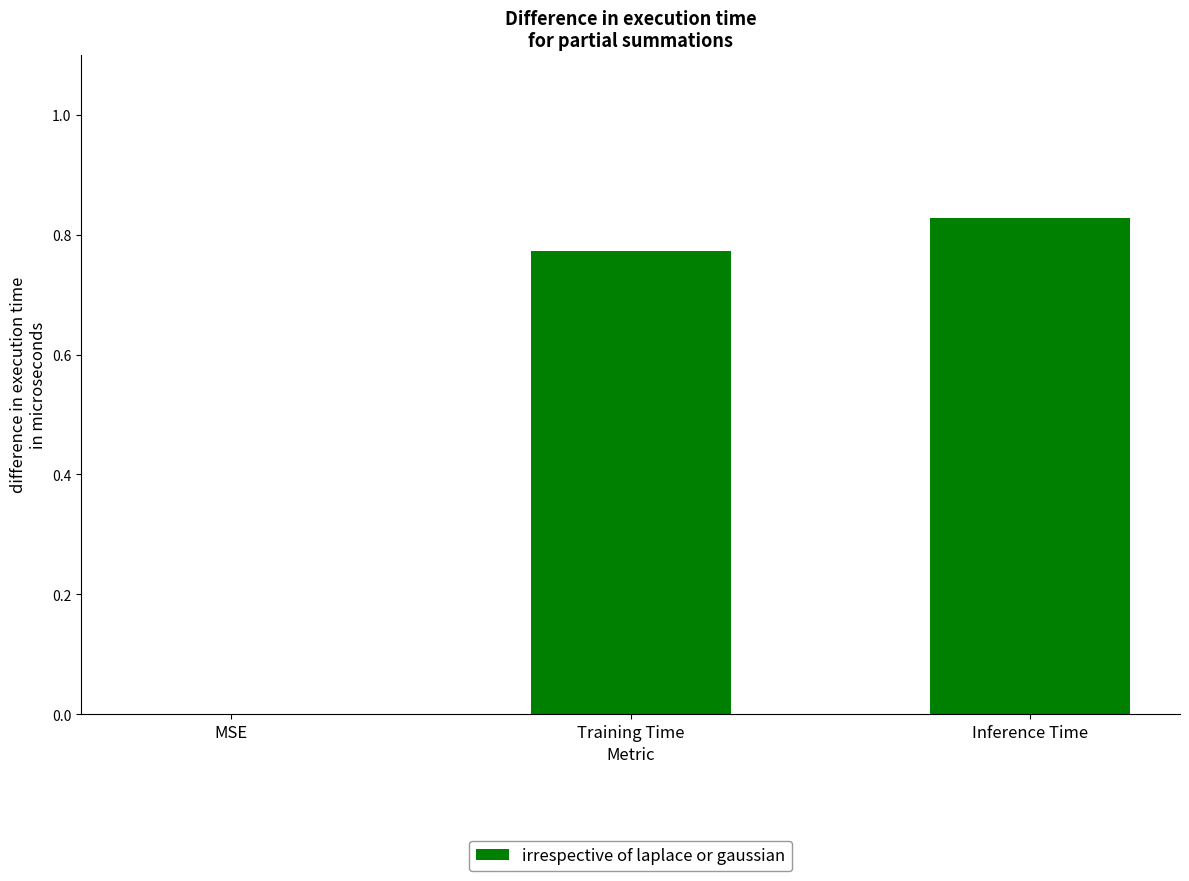

What is the average value?

0.5